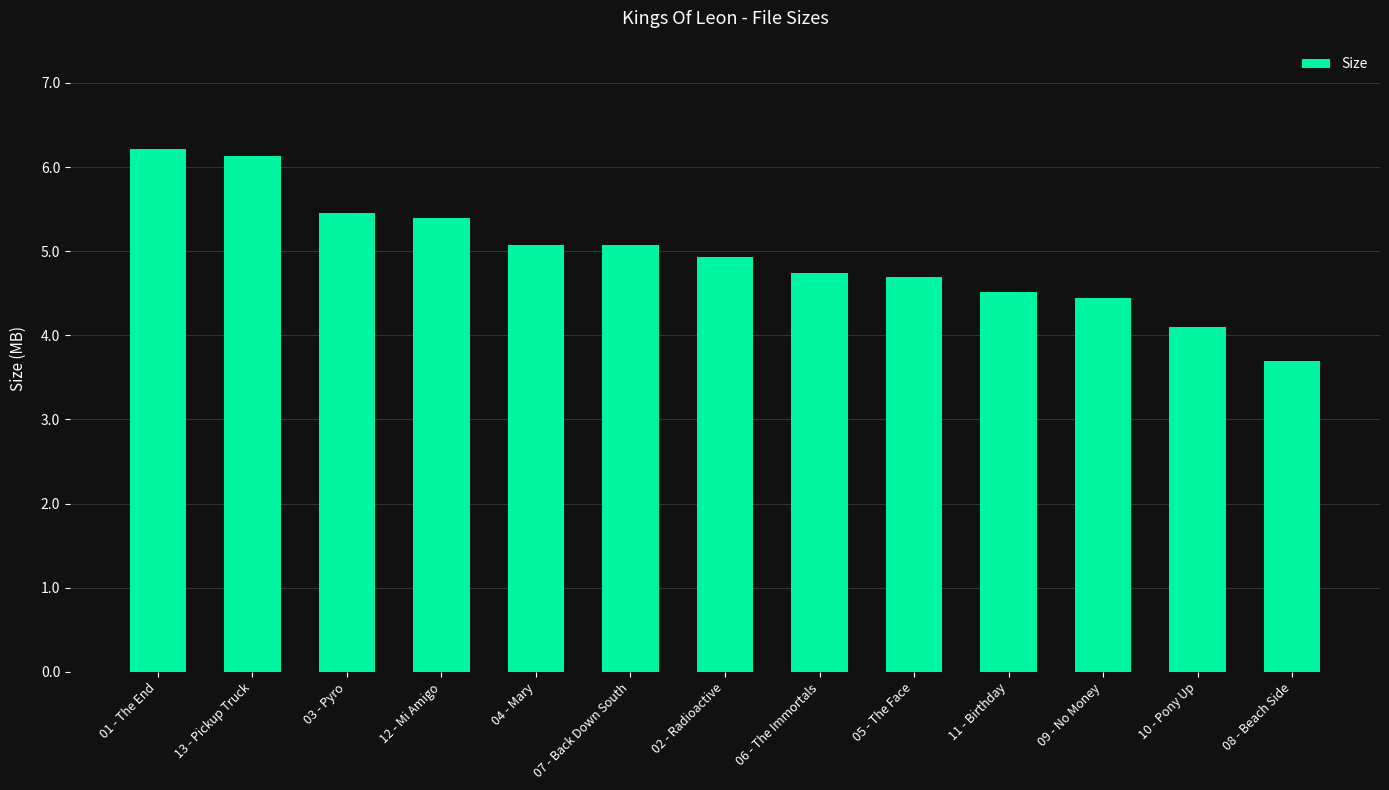

Are the bars horizontal?

No